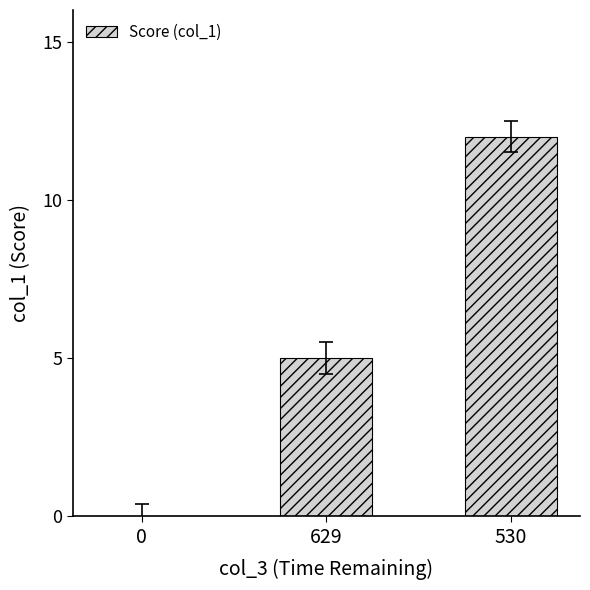

How many values are between 0 and 12?

3